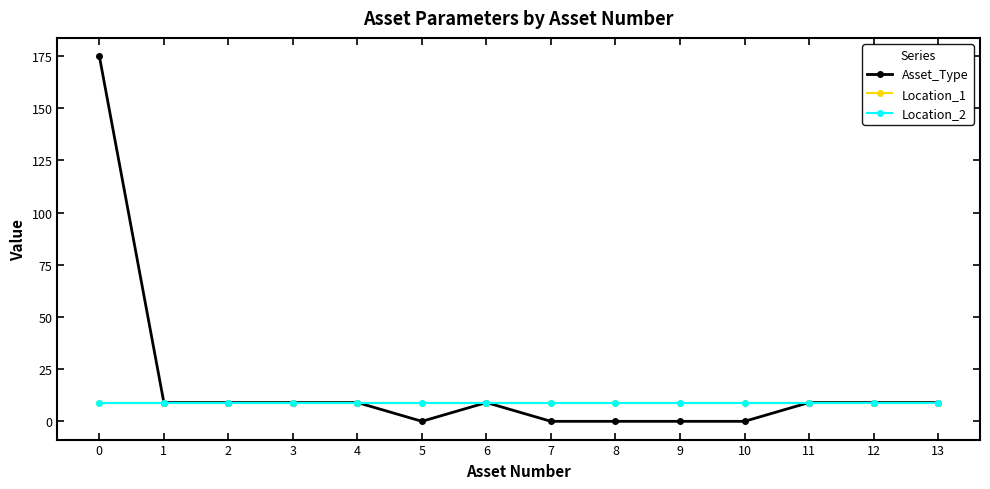

True or false: Asset_Type and Location_1 cross at least once.

False